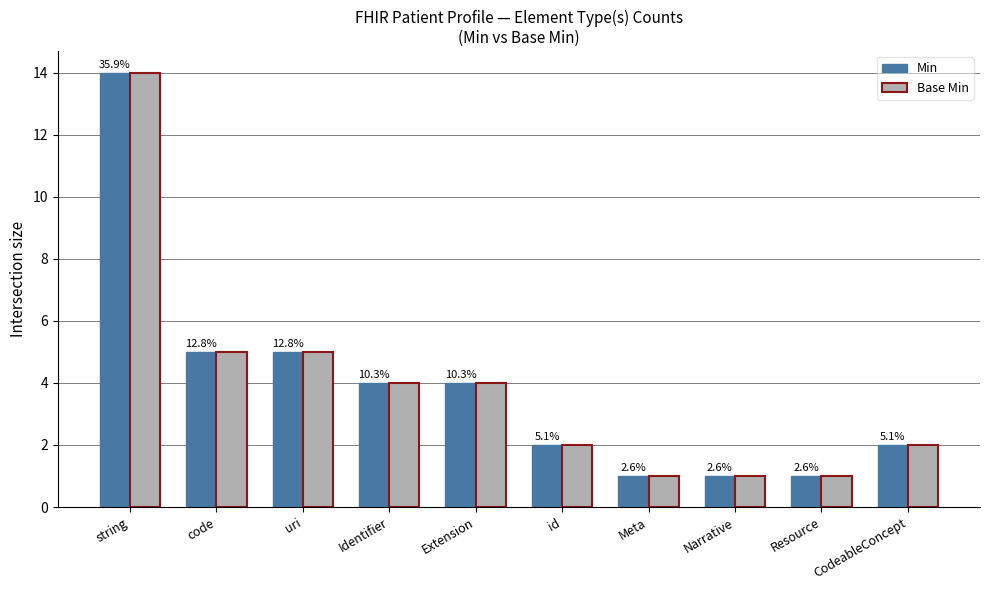

What is the value of the Min bar at the 9th from the left?

1